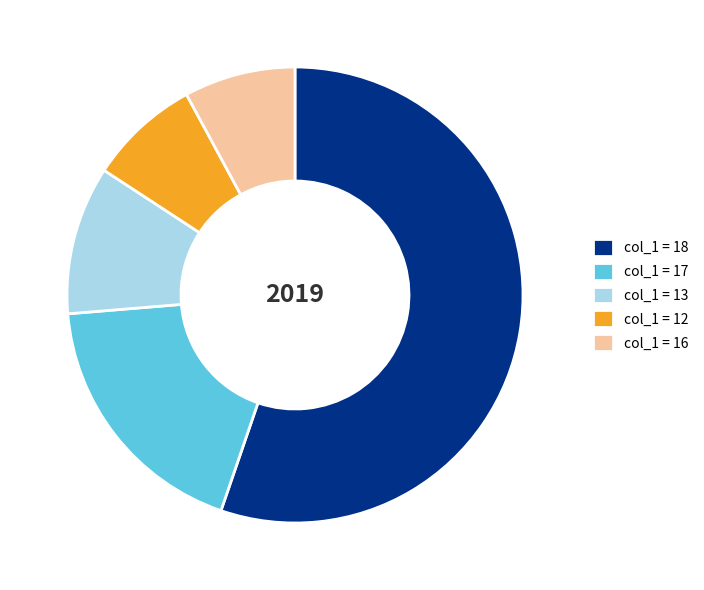

Is it true that col_1 = 13 is 24% of the pie?

False